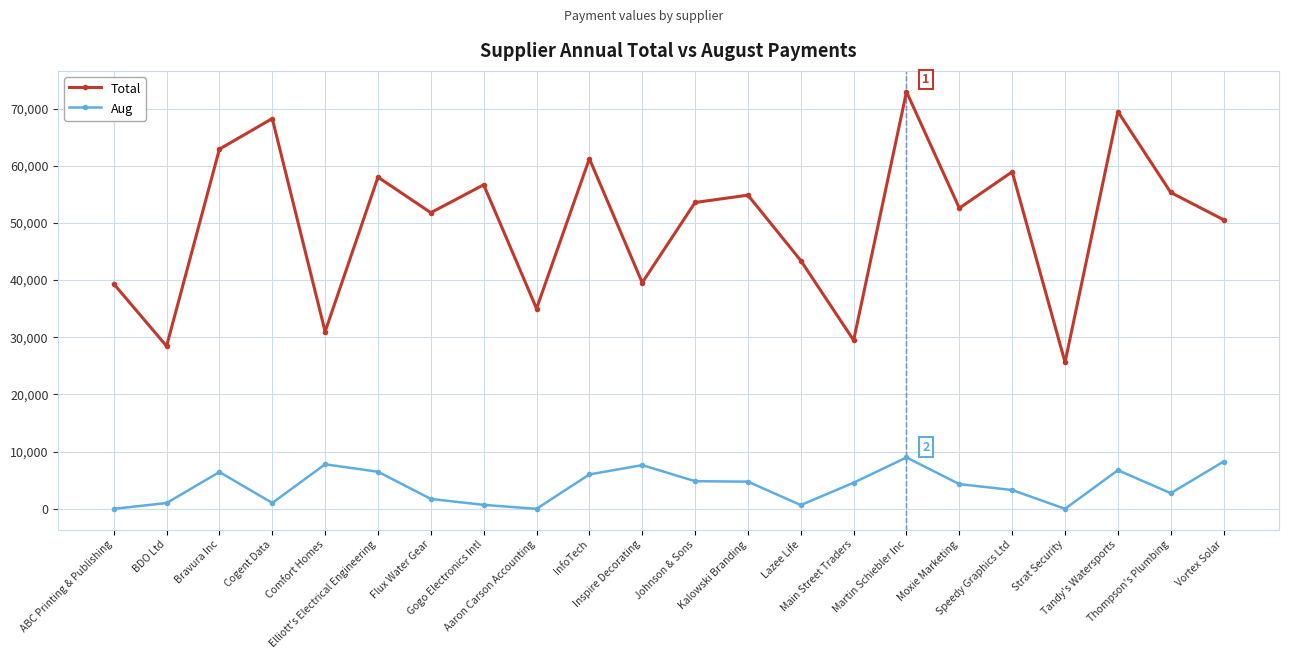

What is the difference between the maximum and minimum values in the Aug series?

8986